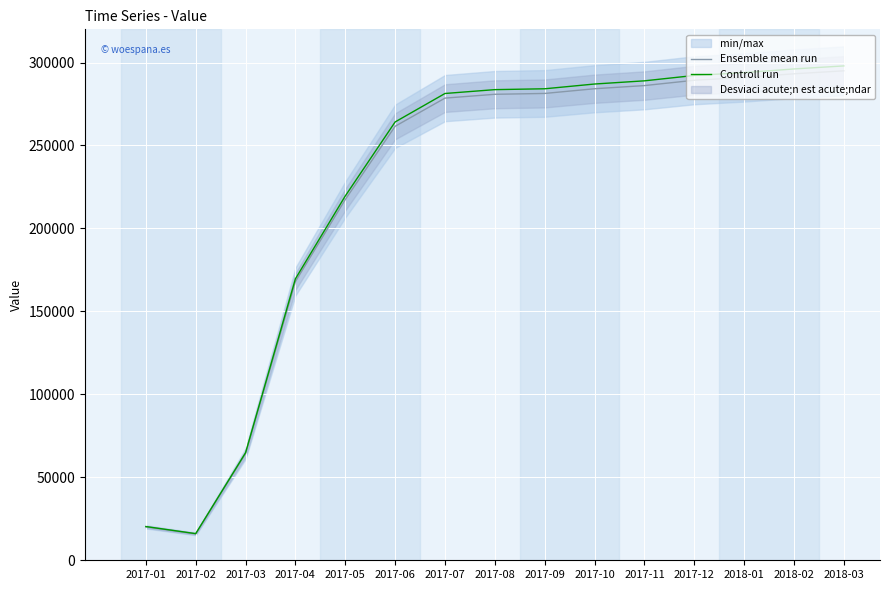

True or false: Controll run and Ensemble mean run cross at least once.

False